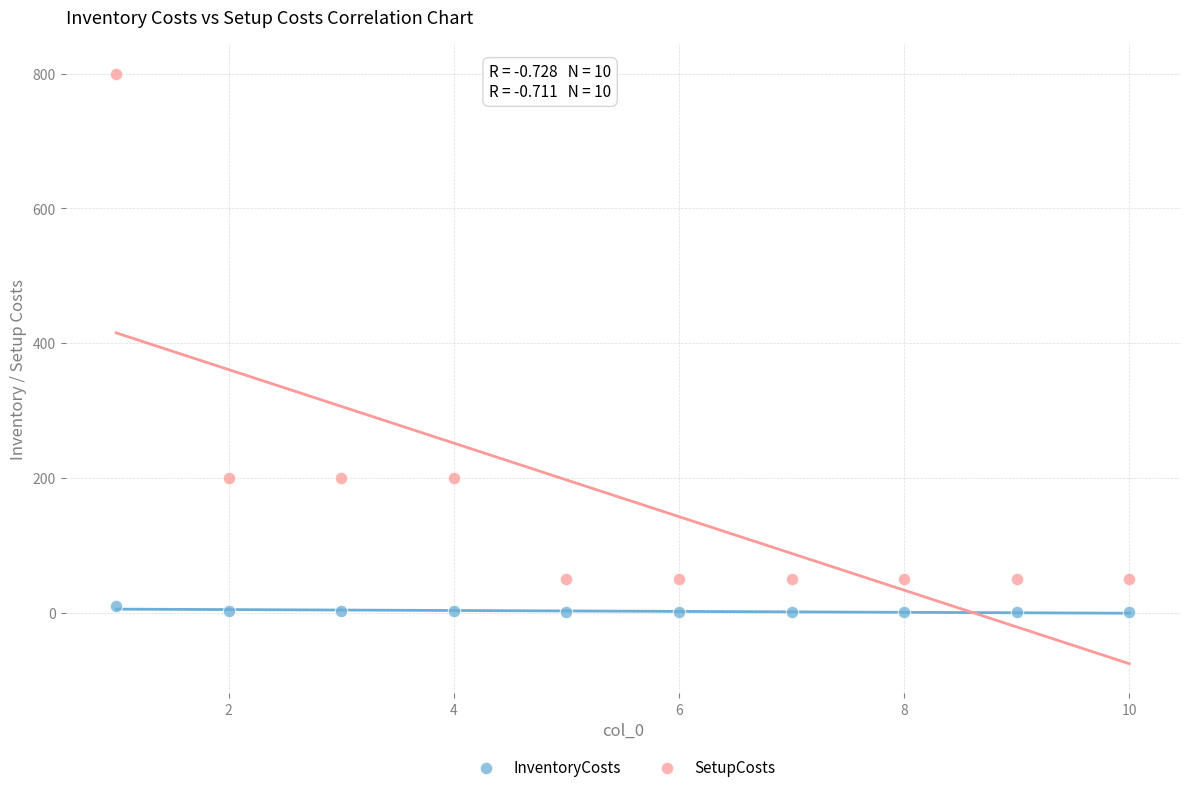

Which series has the widest spread of Y values?

SetupCosts